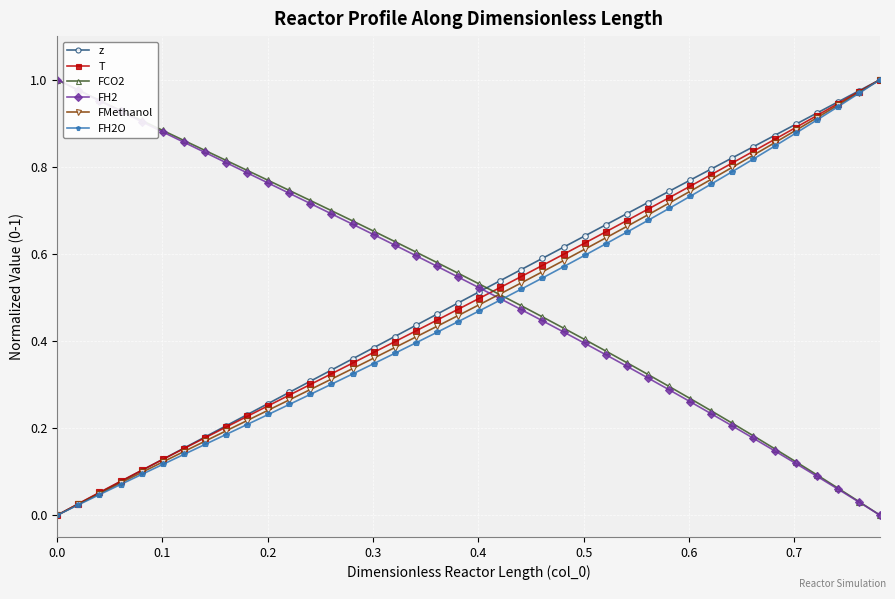

True or false: FH2O and FH2 intersect in this chart.

True